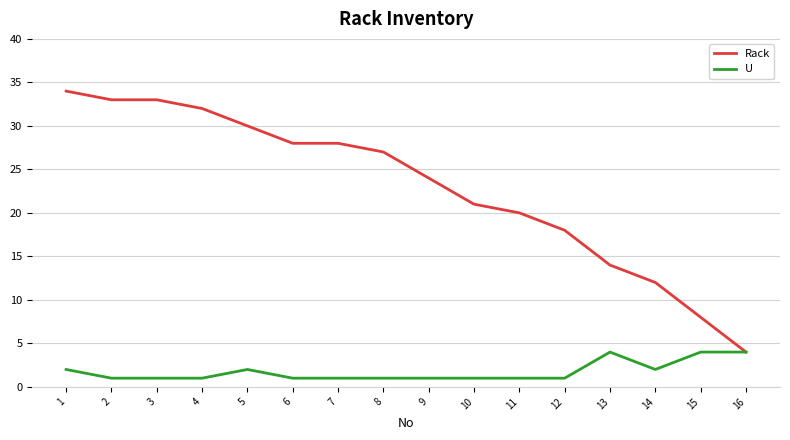

What is the total value across all series at 7?

29